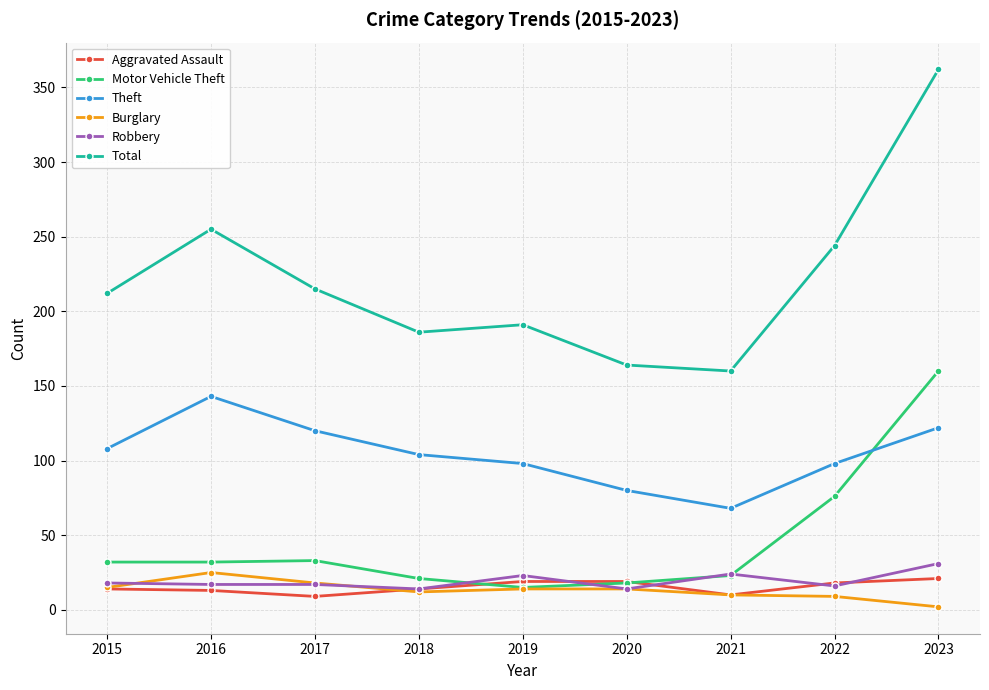

Is it true that Motor Vehicle Theft equals 160 at 2023?

True